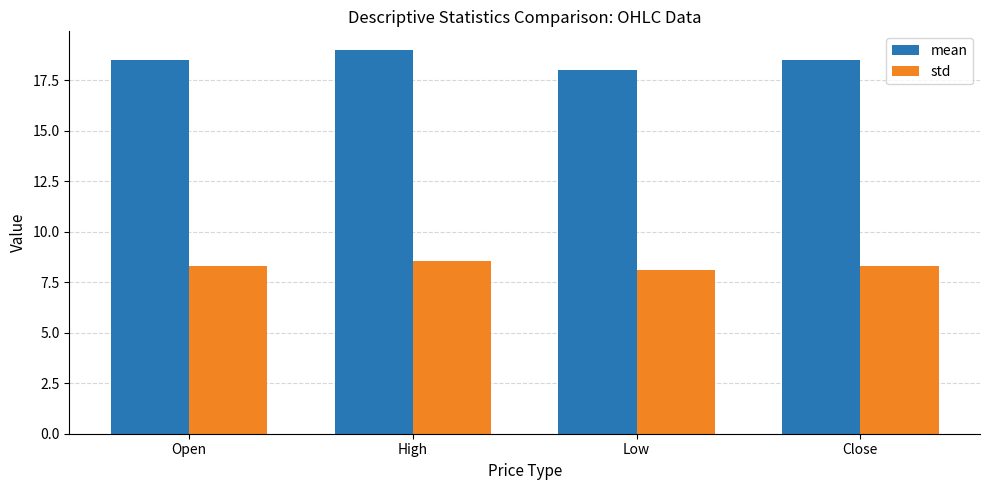

Are the bars horizontal?

No